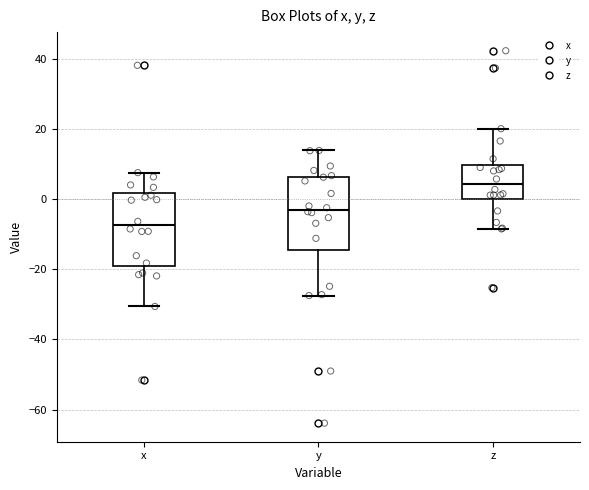

Reading left to right, transcribe this box plot: for each box, give where its median line is, the range the box spans, and where its two whiskers end, as read against the y-axis. The values are not printed on the chart, so give them approximately, as read against the axis.

x: median -8, box -18 to 2, whiskers -30 to 8
y: median -2, box -14 to 6, whiskers -28 to 14
z: median 4, box 0 to 10, whiskers -8 to 20